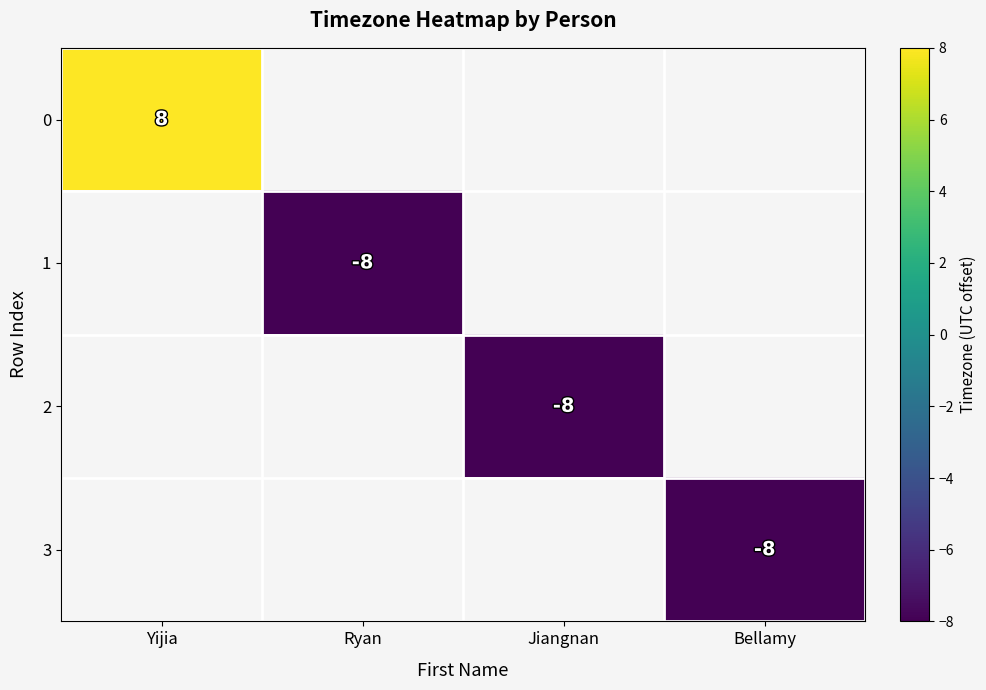

The value of 1 at Ryan is -13. True or false?

False